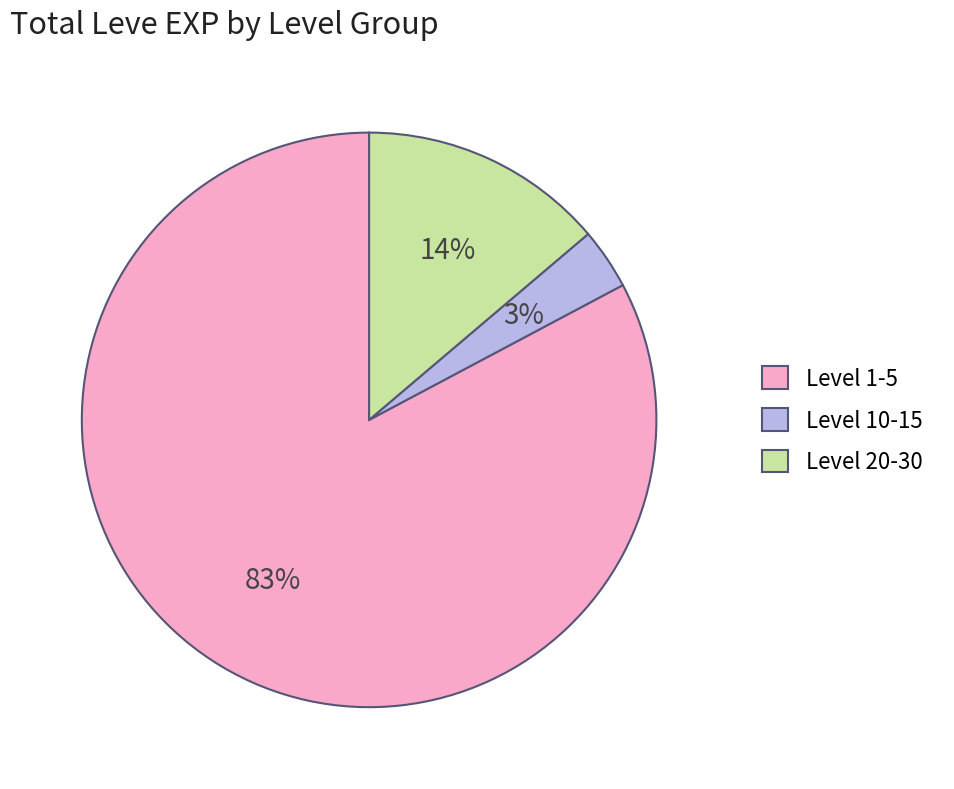

To the nearest percent, what portion does Level 10-15 represent?

3%